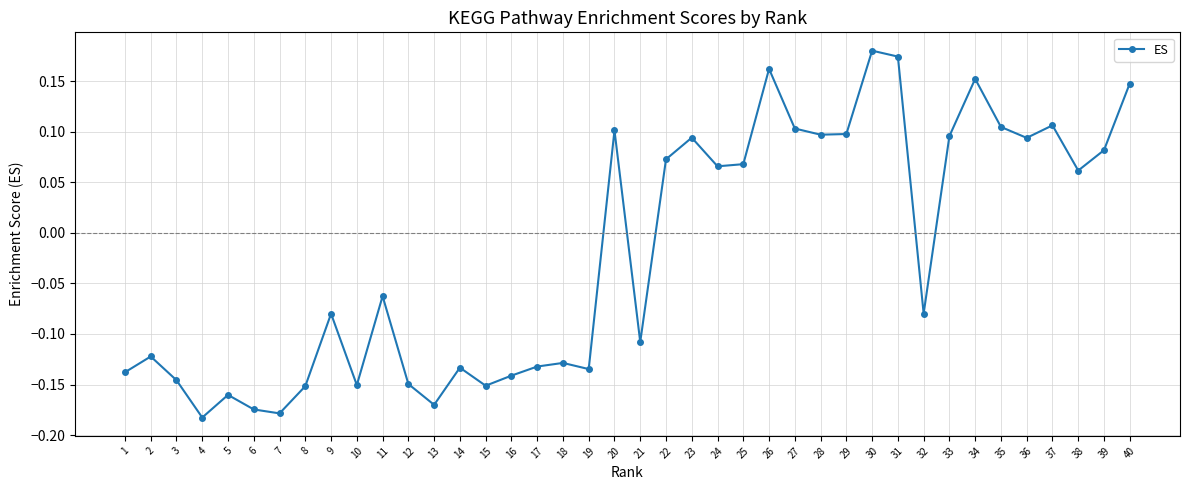

Is it true that the value at 18 is -0.2?

False